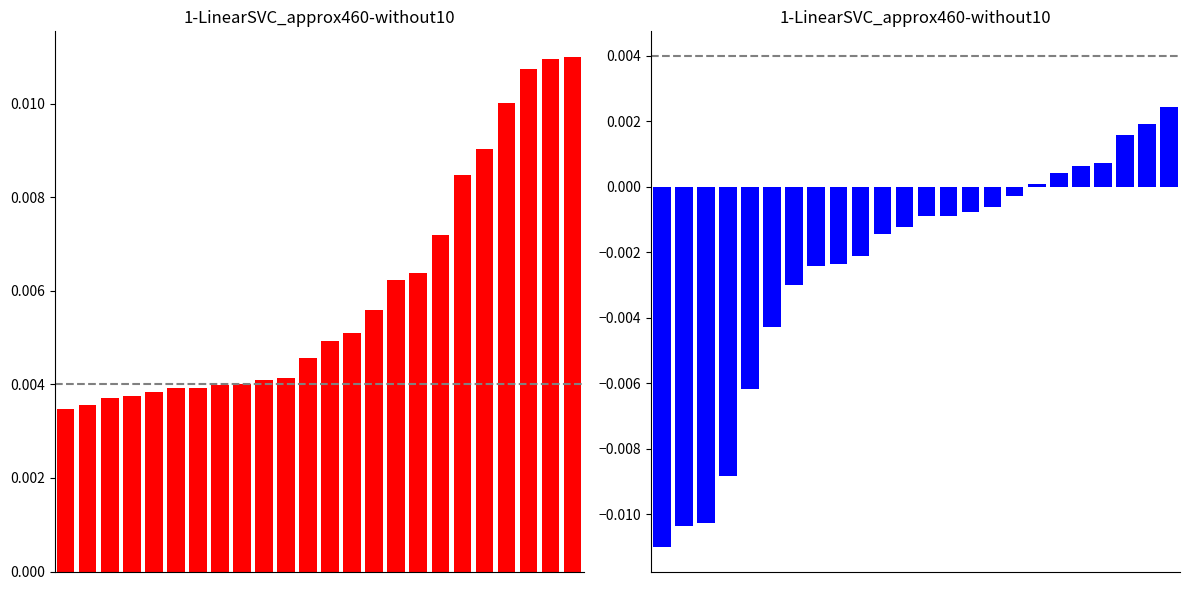

How many groups of bars are there?

24